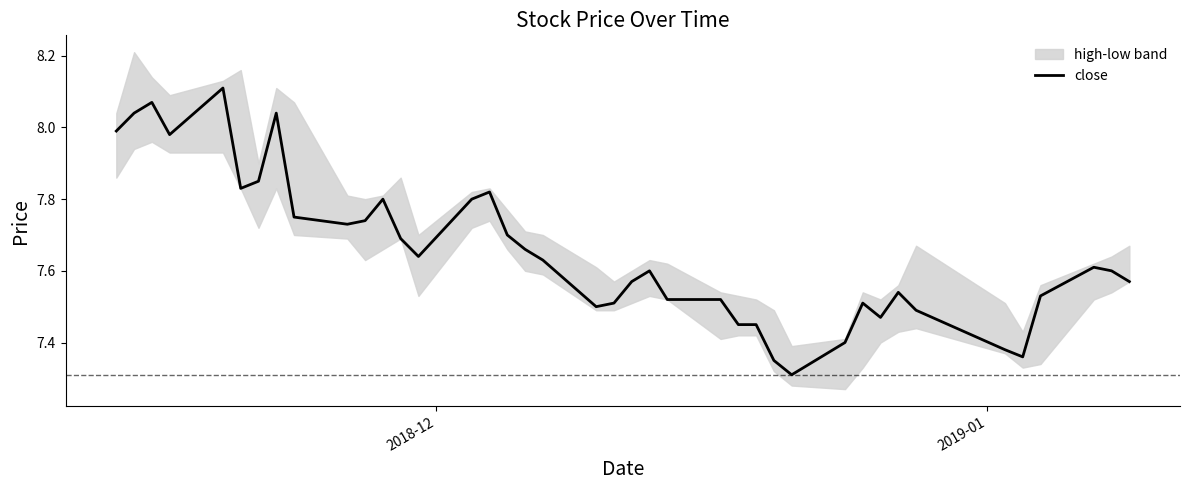

Reading left to right, extract all data points from this chart.

8.0	8.0	8.1	8.0	8.1	7.8	7.8	8.0	7.8	7.7	7.7	7.8	7.7	7.6	7.8	7.8	7.7	7.7	7.6	7.5	7.5	7.6	7.6	7.5	7.5	7.5	7.5	7.3	7.3	7.4	7.5	7.5	7.5	7.5	7.4	7.4	7.5	7.6	7.6	7.6